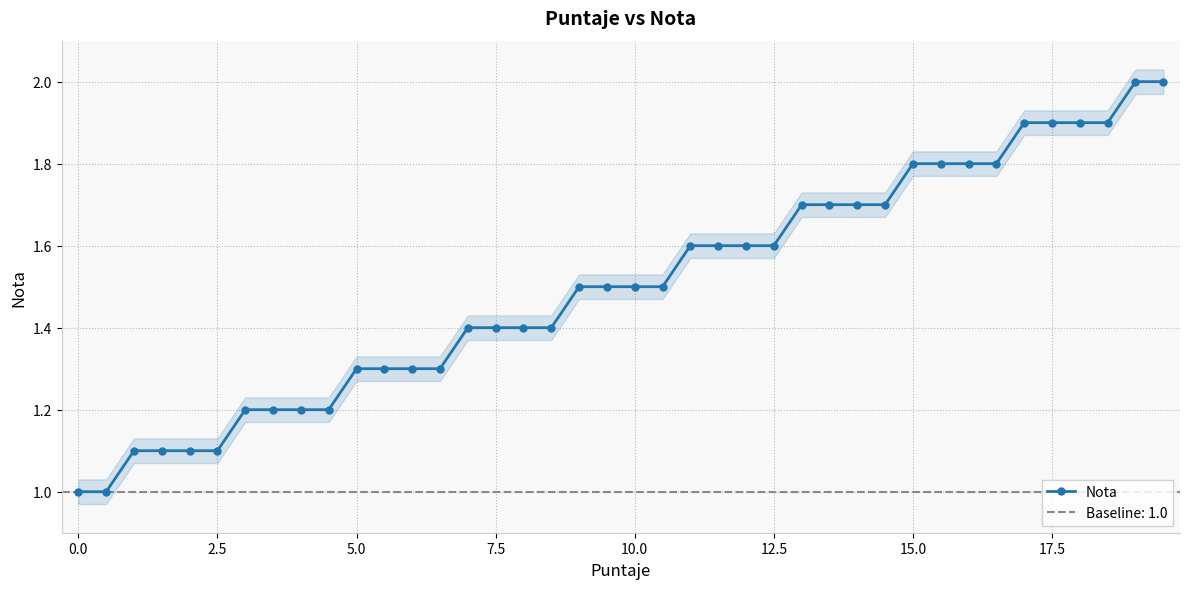

True or false: the data shows 2.4 at 27.

False